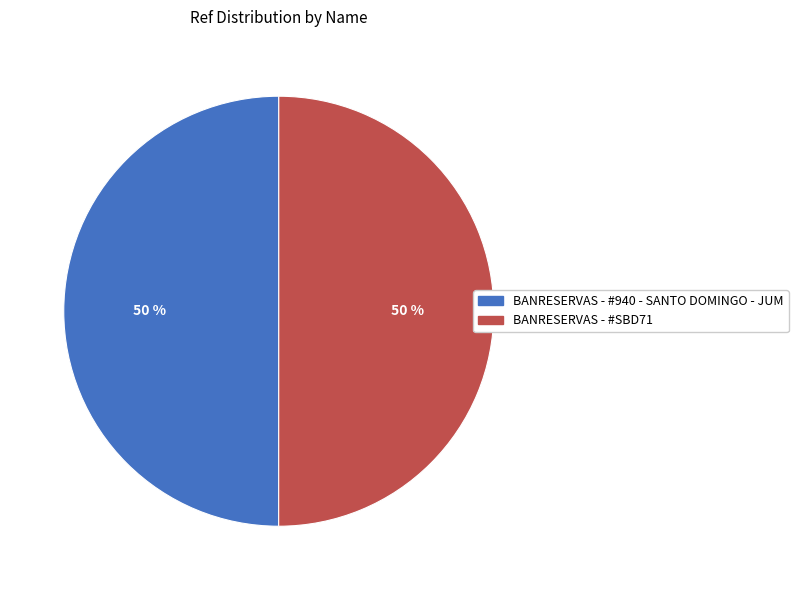

True or false: BANRESERVAS - #SBD71 accounts for 50% of the total.

True